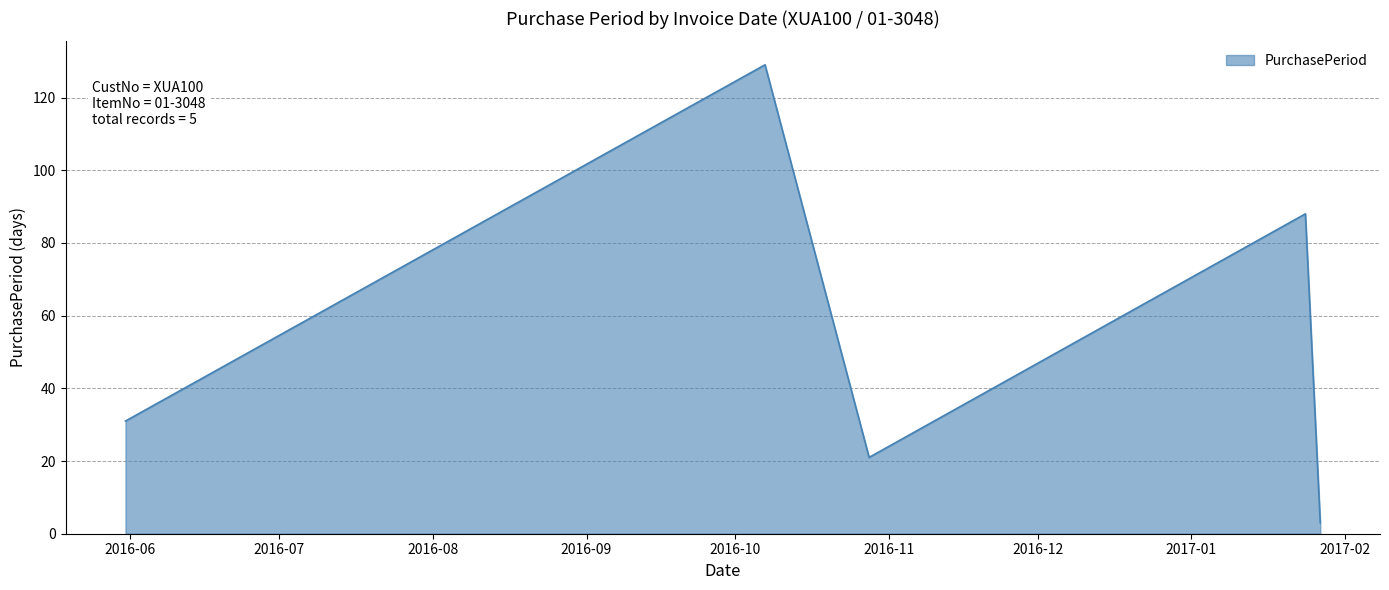

What is the sum of all values?

272